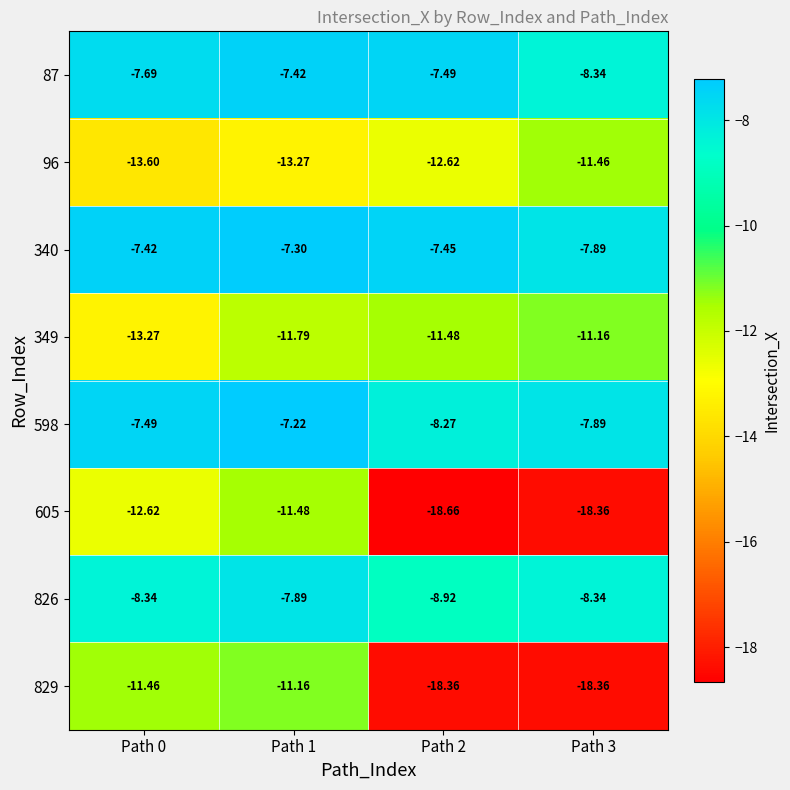

Is the value of 340 at Path 3 greater than the value of 829 at Path 0?

Yes